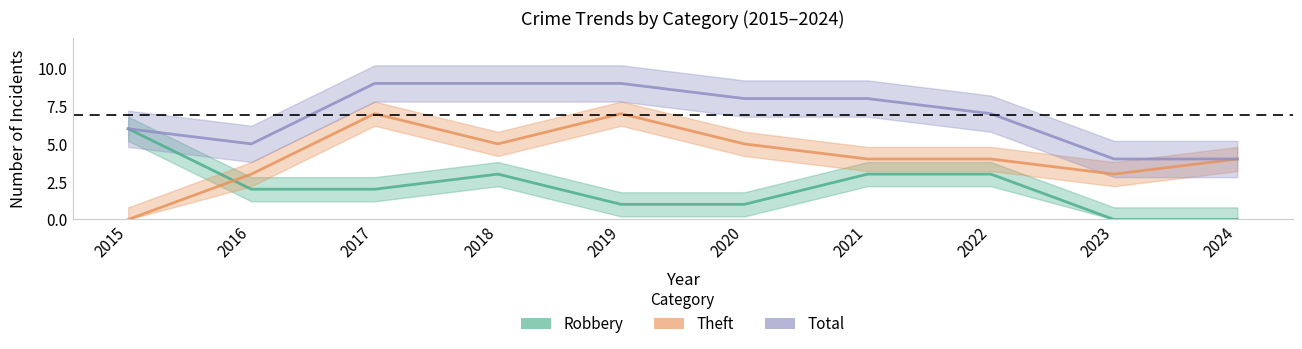

Reading left to right, transcribe all the data shown in this chart.

Robbery: 6	2	2	3	1	1	3	3	0	0
Theft: 0	3	7	5	7	5	4	4	3	4
Total: 6	5	9	9	9	8	8	7	4	4